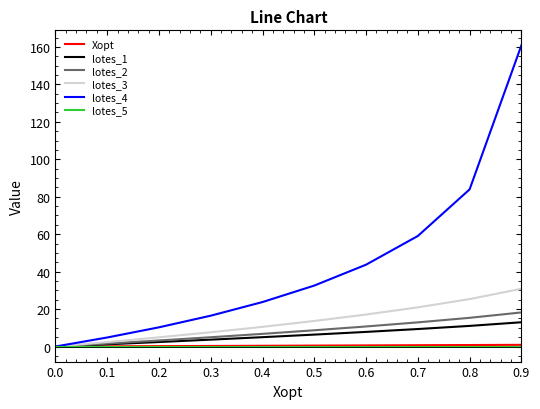

Which series has the widest spread of values?

lotes_4